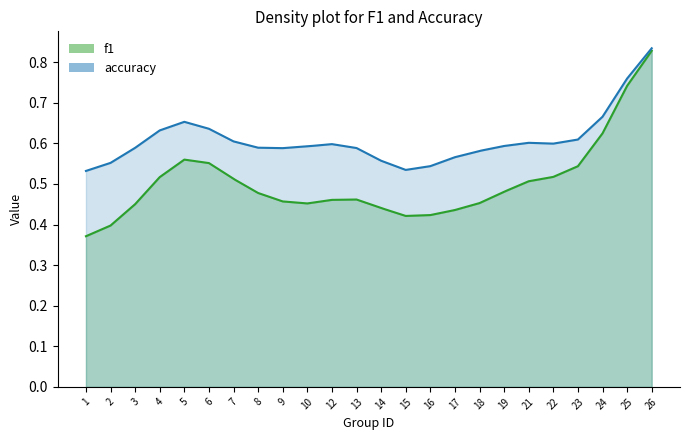

Does the chart display data point markers on the line(s)?

No